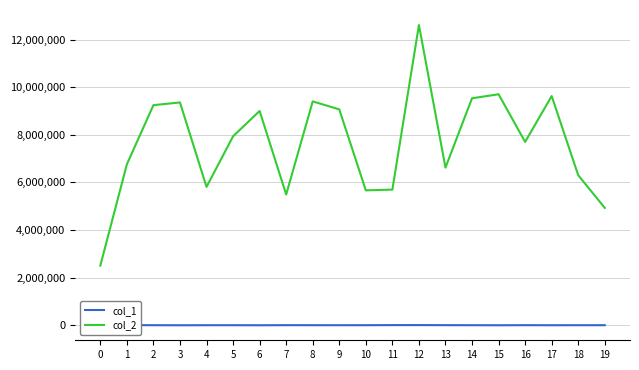

True or false: col_1 and col_2 cross at least once.

False